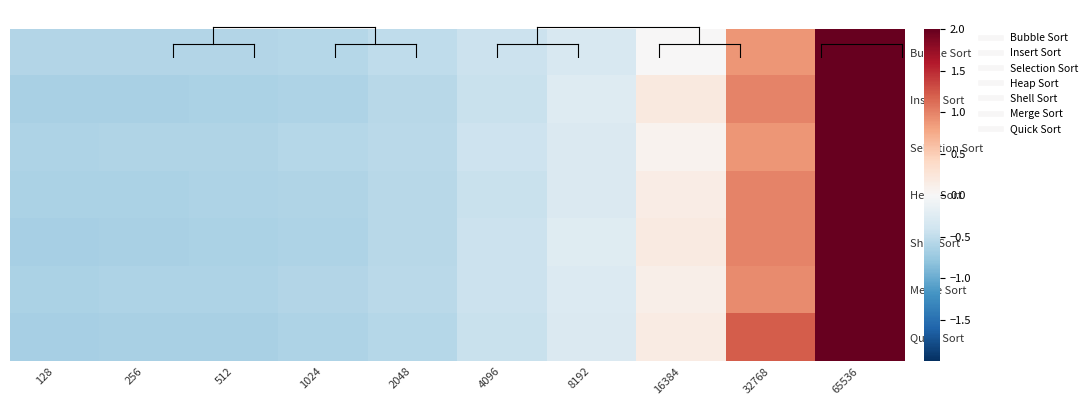

Reading left to right, what are all the values shown in this chart?

Bubble Sort: 128=-0.6	256=-0.6	512=-0.6	1024=-0.6	2048=-0.5	4096=-0.4	8192=-0.3	16384=0.0	32768=0.9	65536=2.7
Insert Sort: 128=-0.7	256=-0.6	512=-0.6	1024=-0.6	2048=-0.6	4096=-0.4	8192=-0.3	16384=0.2	32768=1.0	65536=2.6
Selection Sort: 128=-0.6	256=-0.6	512=-0.6	1024=-0.6	2048=-0.5	4096=-0.4	8192=-0.3	16384=0.1	32768=0.9	65536=2.7
Heap Sort: 128=-0.6	256=-0.6	512=-0.6	1024=-0.6	2048=-0.5	4096=-0.4	8192=-0.3	16384=0.1	32768=1.0	65536=2.6
Shell Sort: 128=-0.7	256=-0.6	512=-0.6	1024=-0.6	2048=-0.6	4096=-0.4	8192=-0.2	16384=0.2	32768=1.0	65536=2.6
Merge Sort: 128=-0.6	256=-0.6	512=-0.6	1024=-0.6	2048=-0.5	4096=-0.4	8192=-0.3	16384=0.1	32768=0.9	65536=2.7
Quick Sort: 128=-0.7	256=-0.7	512=-0.6	1024=-0.6	2048=-0.6	4096=-0.4	8192=-0.3	16384=0.2	32768=1.2	65536=2.5